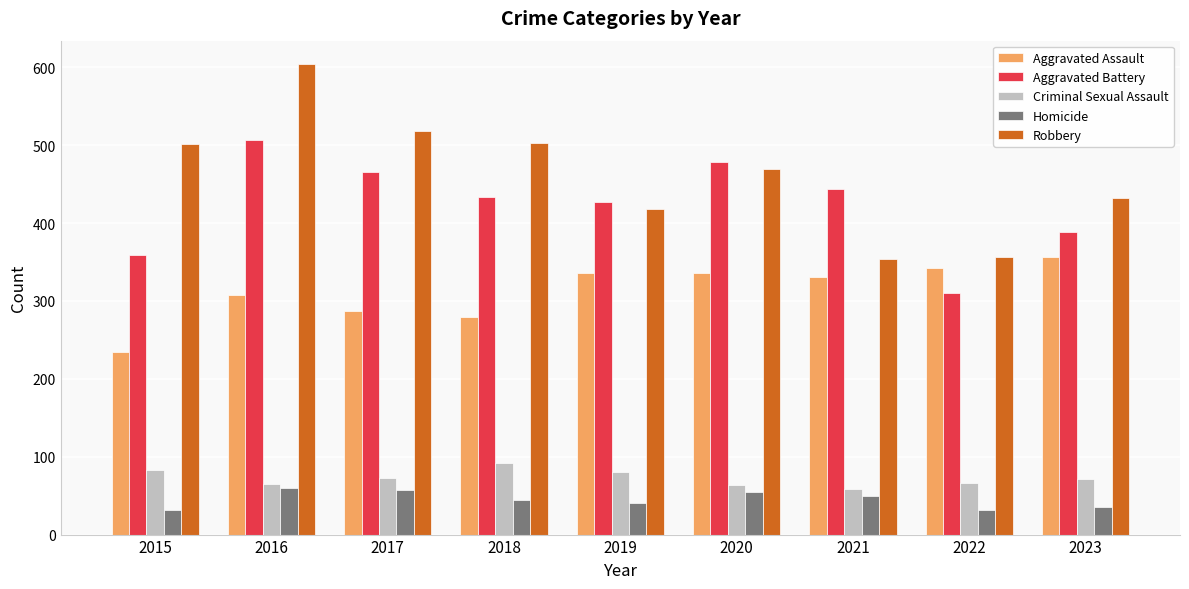

Rank the series by their maximum value, from highest to lowest.

Robbery, Aggravated Battery, Aggravated Assault, Criminal Sexual Assault, Homicide